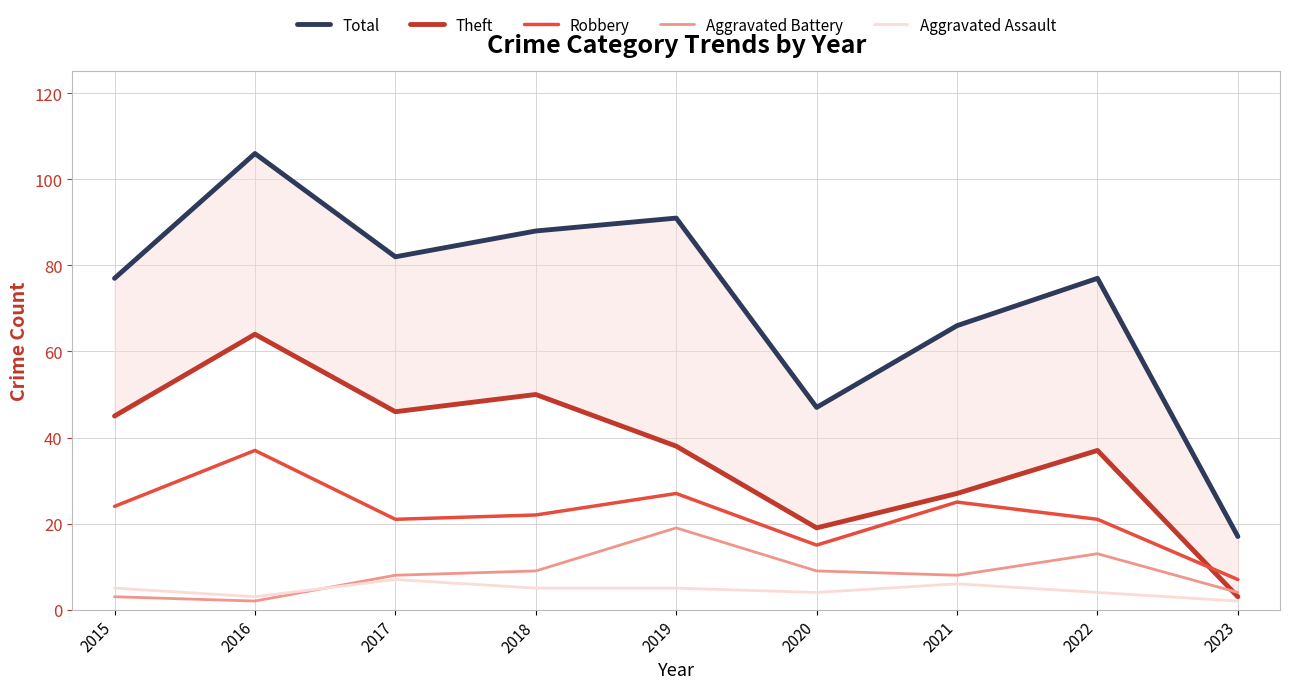

What is the approximate value of Robbery at 2017, to the nearest 10?

20